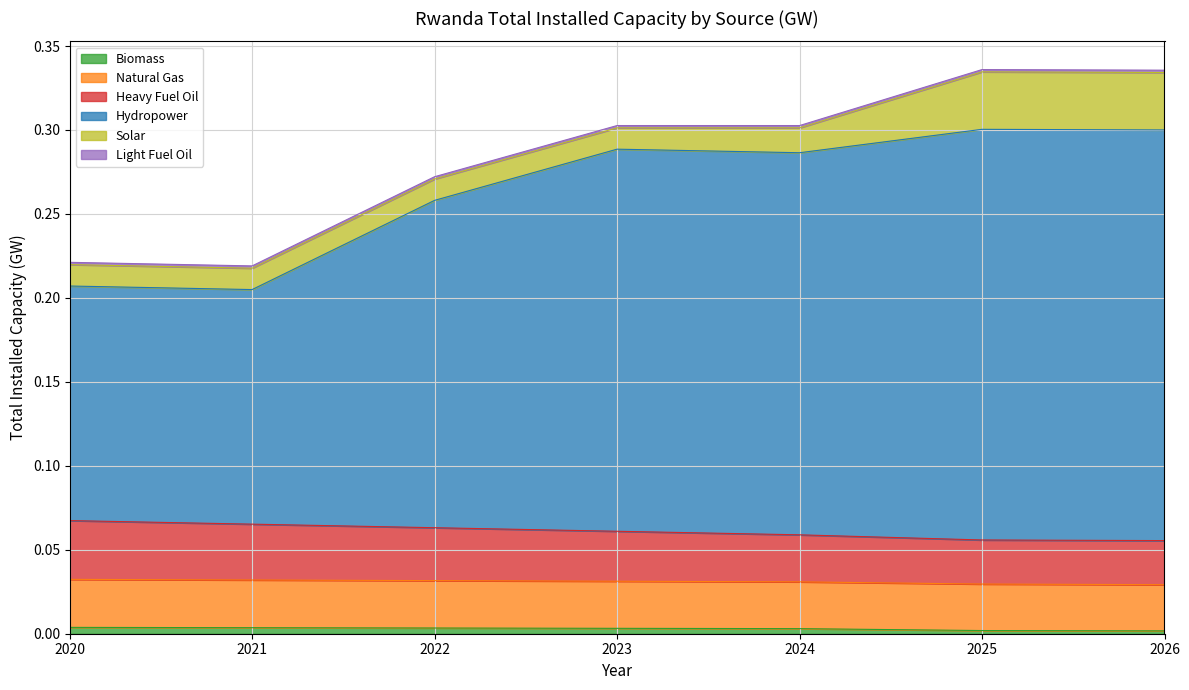

How many Natural Gas values are between 0 and 1?

7